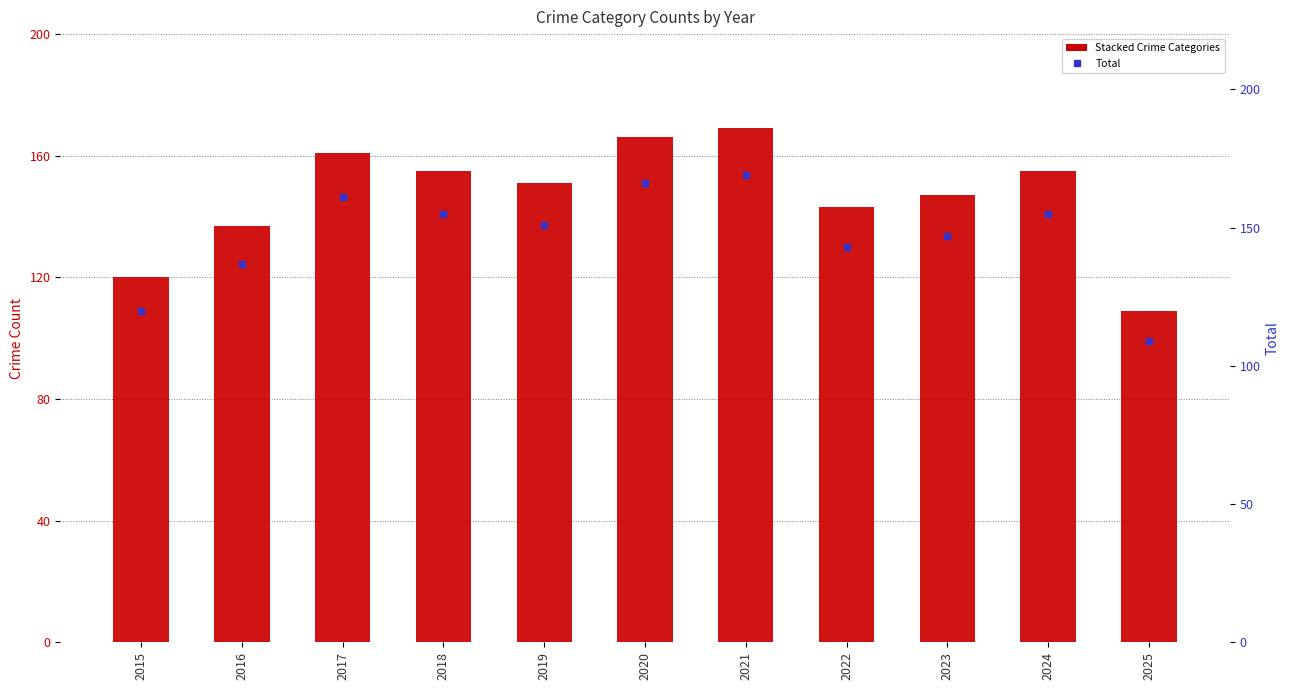

Which category has the highest value in the Criminal Sexual Assault series?

2017